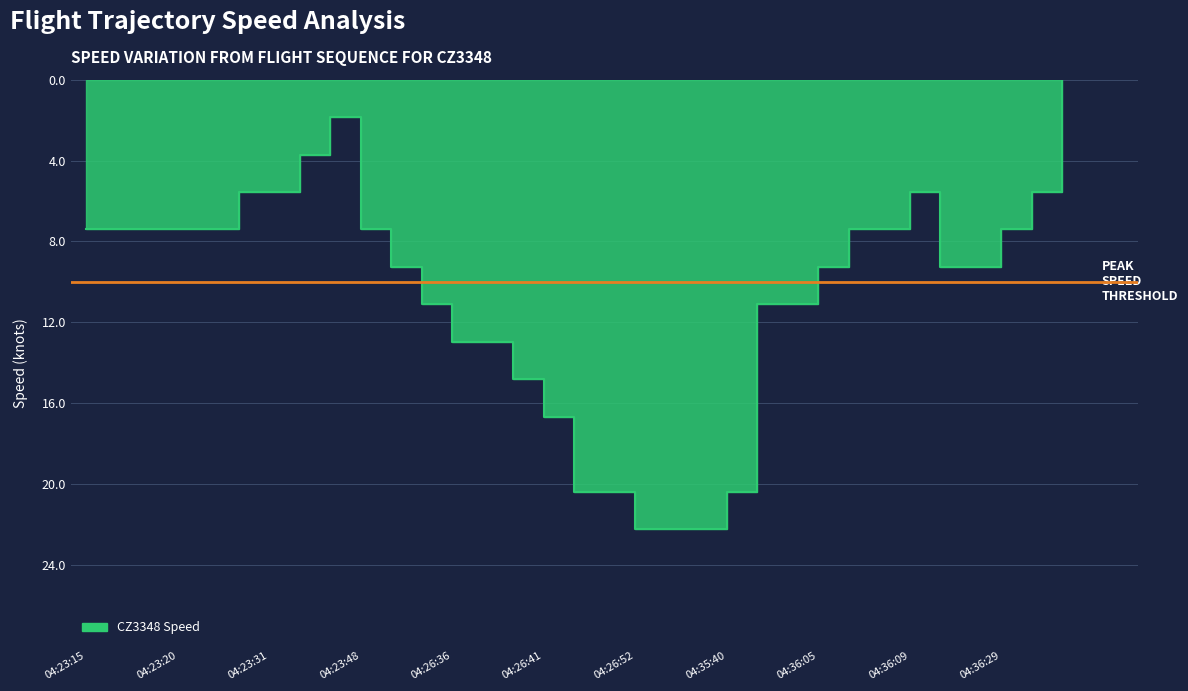

Approximately how many times larger is the value at 04:23:20 compared to 04:23:15?

1.0